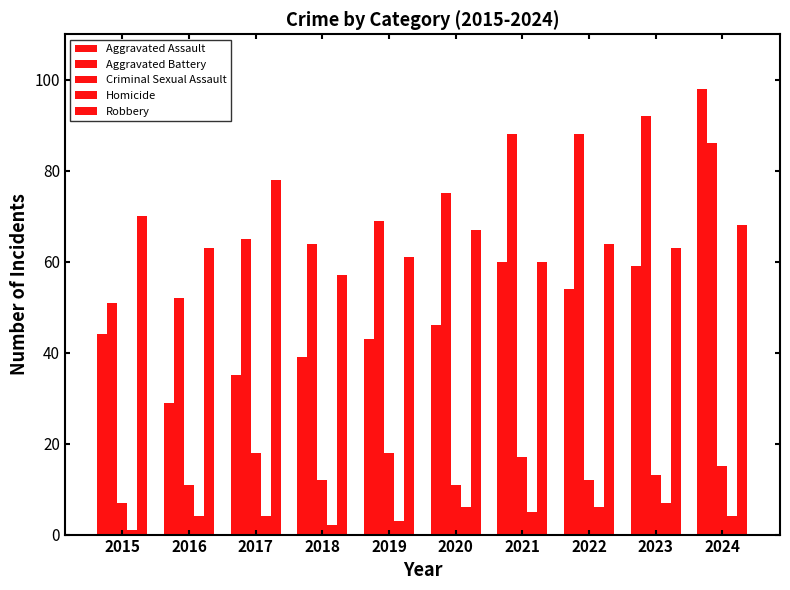

The value of Aggravated Battery at 2023 is 39. True or false?

False